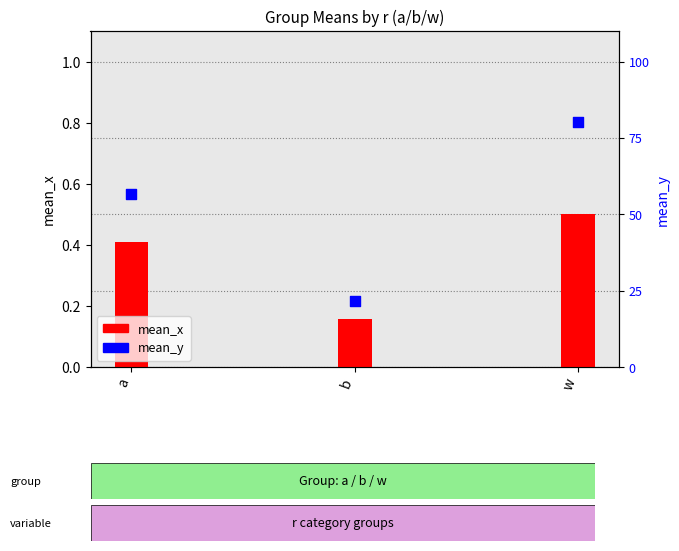

At which category is the sum across all series the highest?

w